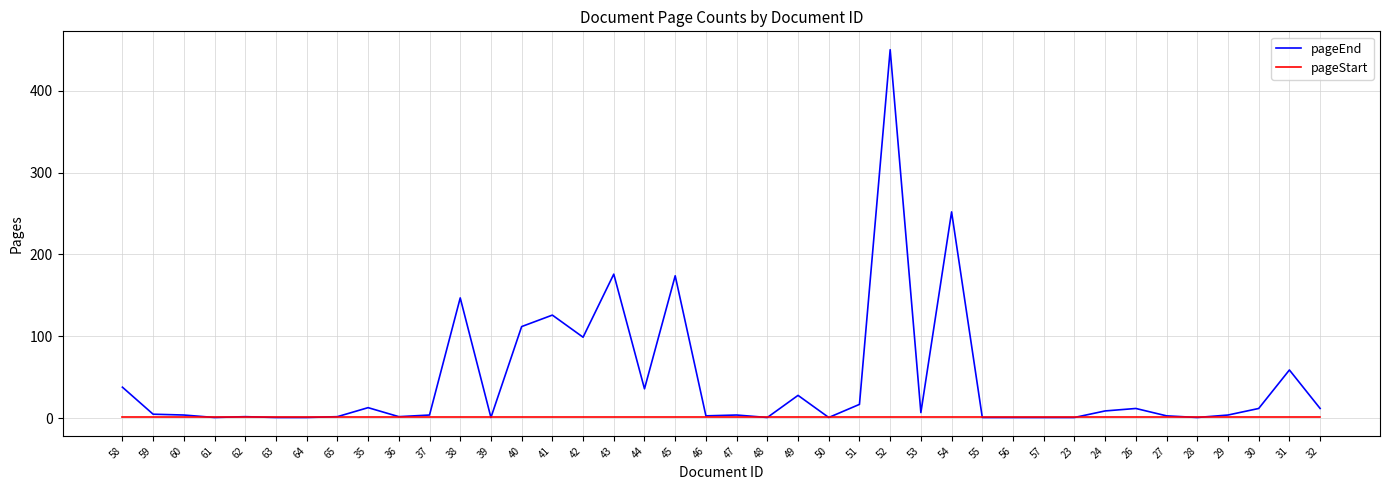

Which series has the largest total across all categories?

pageEnd